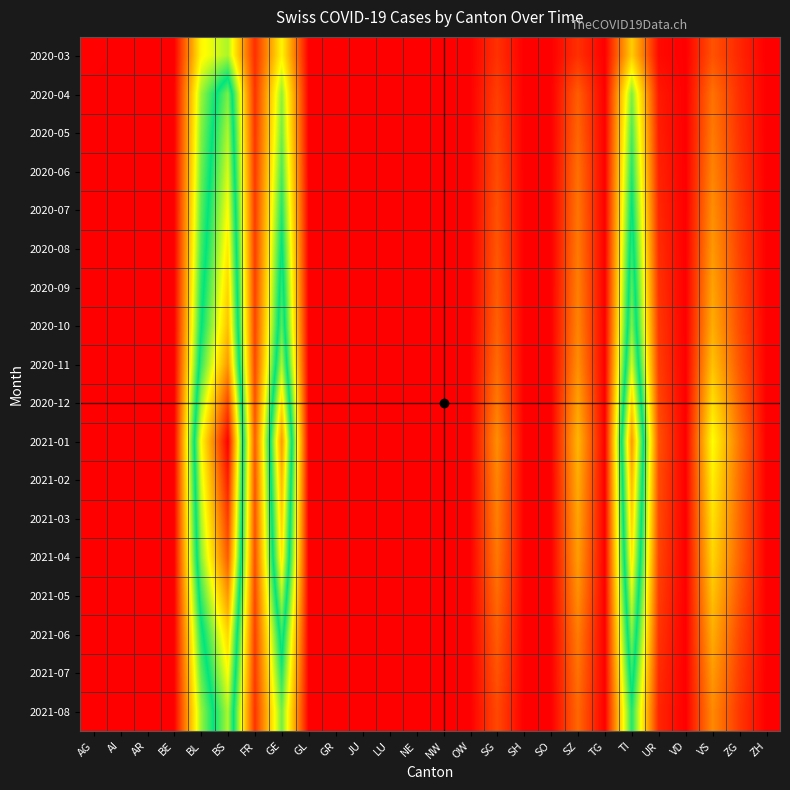

Reading left to right, what are all the values shown in this chart?

2020-03: AG=3	AI=0	AR=0	BE=0	BL=242	BS=292	FR=46	GE=241	GL=0	GR=0	JU=0	LU=0	NE=0	NW=0	OW=0	SG=49	SH=0	SO=0	SZ=48	TG=0	TI=202	UR=11	VD=0	VS=81	ZG=39	ZH=0
2020-04: AG=0	AI=0	AR=0	BE=0	BL=298	BS=434	FR=49	GE=305	GL=0	GR=0	JU=0	LU=0	NE=0	NW=0	OW=0	SG=62	SH=0	SO=0	SZ=92	TG=0	TI=314	UR=26	VD=0	VS=112	ZG=46	ZH=0
2020-05: AG=0	AI=0	AR=0	BE=0	BL=310	BS=460	FR=52	GE=320	GL=0	GR=0	JU=0	LU=0	NE=0	NW=0	OW=0	SG=70	SH=0	SO=0	SZ=100	TG=0	TI=340	UR=30	VD=0	VS=120	ZG=50	ZH=0
2020-06: AG=0	AI=0	AR=0	BE=0	BL=320	BS=480	FR=55	GE=340	GL=0	GR=0	JU=0	LU=0	NE=0	NW=0	OW=0	SG=75	SH=0	SO=0	SZ=110	TG=0	TI=360	UR=35	VD=0	VS=130	ZG=55	ZH=0
2020-07: AG=0	AI=0	AR=0	BE=0	BL=330	BS=500	FR=58	GE=360	GL=0	GR=0	JU=0	LU=0	NE=0	NW=0	OW=0	SG=80	SH=0	SO=0	SZ=115	TG=0	TI=380	UR=40	VD=0	VS=140	ZG=60	ZH=0
2020-08: AG=0	AI=0	AR=0	BE=0	BL=340	BS=520	FR=60	GE=380	GL=0	GR=0	JU=0	LU=0	NE=0	NW=0	OW=0	SG=85	SH=0	SO=0	SZ=120	TG=0	TI=400	UR=45	VD=0	VS=150	ZG=65	ZH=0
2020-09: AG=0	AI=0	AR=0	BE=0	BL=355	BS=540	FR=63	GE=400	GL=0	GR=0	JU=0	LU=0	NE=0	NW=0	OW=0	SG=90	SH=0	SO=0	SZ=125	TG=0	TI=420	UR=50	VD=0	VS=160	ZG=70	ZH=0
2020-10: AG=0	AI=0	AR=0	BE=0	BL=370	BS=560	FR=66	GE=420	GL=0	GR=0	JU=0	LU=0	NE=0	NW=0	OW=0	SG=95	SH=0	SO=0	SZ=130	TG=0	TI=440	UR=55	VD=0	VS=170	ZG=75	ZH=0
2020-11: AG=0	AI=0	AR=0	BE=0	BL=400	BS=600	FR=70	GE=460	GL=0	GR=0	JU=0	LU=0	NE=0	NW=0	OW=0	SG=105	SH=0	SO=0	SZ=140	TG=0	TI=480	UR=60	VD=0	VS=190	ZG=85	ZH=0
2020-12: AG=0	AI=0	AR=0	BE=0	BL=450	BS=680	FR=80	GE=530	GL=0	GR=0	JU=0	LU=0	NE=0	NW=0	OW=0	SG=120	SH=0	SO=0	SZ=160	TG=0	TI=540	UR=70	VD=0	VS=220	ZG=100	ZH=0
2021-01: AG=0	AI=0	AR=0	BE=0	BL=500	BS=750	FR=90	GE=600	GL=0	GR=0	JU=0	LU=0	NE=0	NW=0	OW=0	SG=140	SH=0	SO=0	SZ=180	TG=0	TI=600	UR=80	VD=0	VS=250	ZG=115	ZH=0
2021-02: AG=0	AI=0	AR=0	BE=0	BL=480	BS=720	FR=85	GE=570	GL=0	GR=0	JU=0	LU=0	NE=0	NW=0	OW=0	SG=130	SH=0	SO=0	SZ=170	TG=0	TI=570	UR=75	VD=0	VS=235	ZG=108	ZH=0
2021-03: AG=0	AI=0	AR=0	BE=0	BL=460	BS=690	FR=82	GE=545	GL=0	GR=0	JU=0	LU=0	NE=0	NW=0	OW=0	SG=125	SH=0	SO=0	SZ=162	TG=0	TI=545	UR=72	VD=0	VS=222	ZG=103	ZH=0
2021-04: AG=0	AI=0	AR=0	BE=0	BL=440	BS=660	FR=78	GE=520	GL=0	GR=0	JU=0	LU=0	NE=0	NW=0	OW=0	SG=118	SH=0	SO=0	SZ=155	TG=0	TI=520	UR=68	VD=0	VS=210	ZG=98	ZH=0
2021-05: AG=0	AI=0	AR=0	BE=0	BL=400	BS=600	FR=70	GE=460	GL=0	GR=0	JU=0	LU=0	NE=0	NW=0	OW=0	SG=105	SH=0	SO=0	SZ=140	TG=0	TI=480	UR=60	VD=0	VS=190	ZG=85	ZH=0
2021-06: AG=0	AI=0	AR=0	BE=0	BL=360	BS=540	FR=62	GE=400	GL=0	GR=0	JU=0	LU=0	NE=0	NW=0	OW=0	SG=92	SH=0	SO=0	SZ=122	TG=0	TI=440	UR=52	VD=0	VS=170	ZG=72	ZH=0
2021-07: AG=0	AI=0	AR=0	BE=0	BL=330	BS=500	FR=56	GE=360	GL=0	GR=0	JU=0	LU=0	NE=0	NW=0	OW=0	SG=82	SH=0	SO=0	SZ=112	TG=0	TI=400	UR=44	VD=0	VS=152	ZG=62	ZH=0
2021-08: AG=0	AI=0	AR=0	BE=0	BL=300	BS=460	FR=50	GE=320	GL=0	GR=0	JU=0	LU=0	NE=0	NW=0	OW=0	SG=72	SH=0	SO=0	SZ=102	TG=0	TI=360	UR=38	VD=0	VS=135	ZG=55	ZH=0